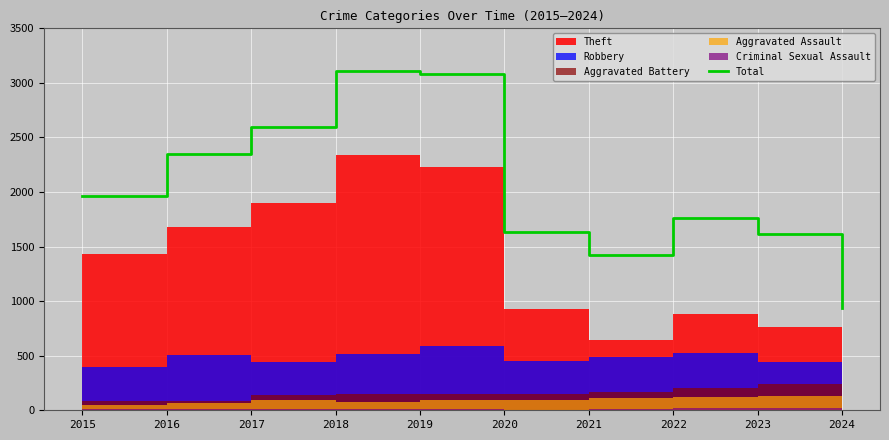

List the labels in order of value, largest first.

2018, 2019, 2017, 2016, 2015, 2022, 2020, 2023, 2021, 2024